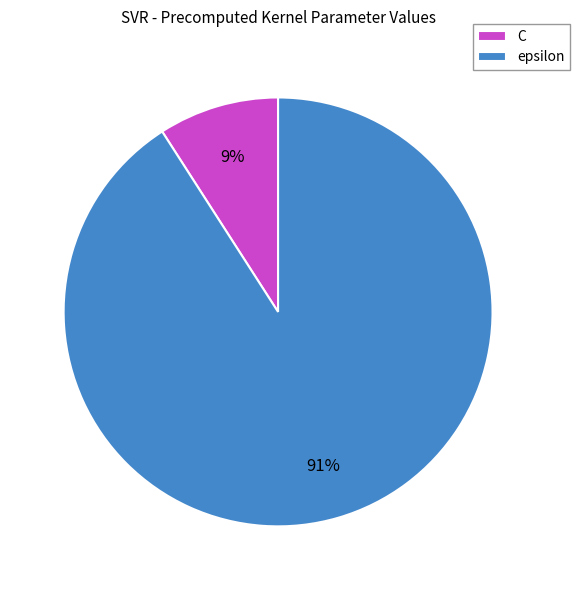

To the nearest percent, what is the difference between the epsilon and C slice percentages?

82%